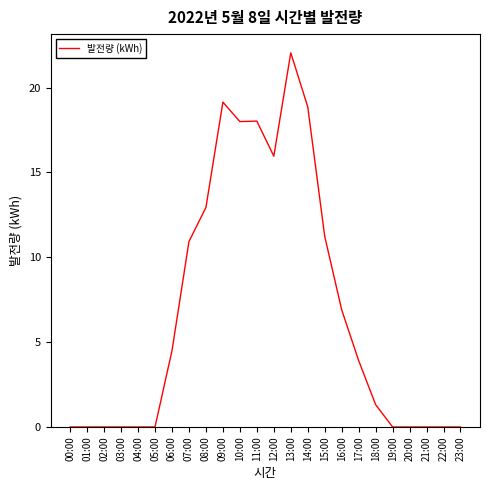

Where does the data first go above 3?

06:00